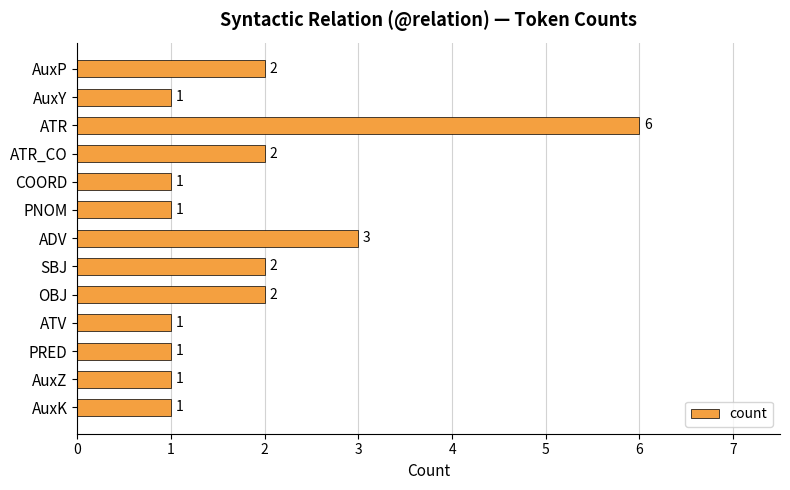

How many data points are above 1?

6